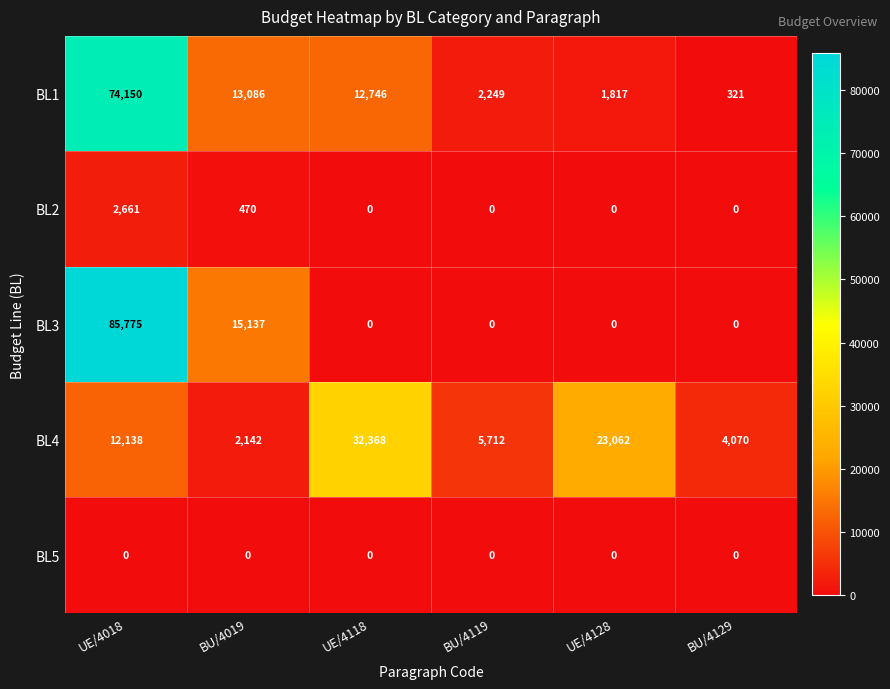

Which series has the largest total across all categories?

BL1